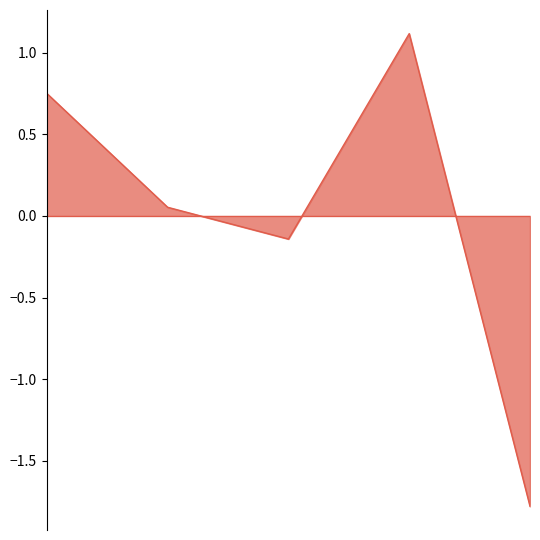

What is the maximum value shown in the chart?

1.1